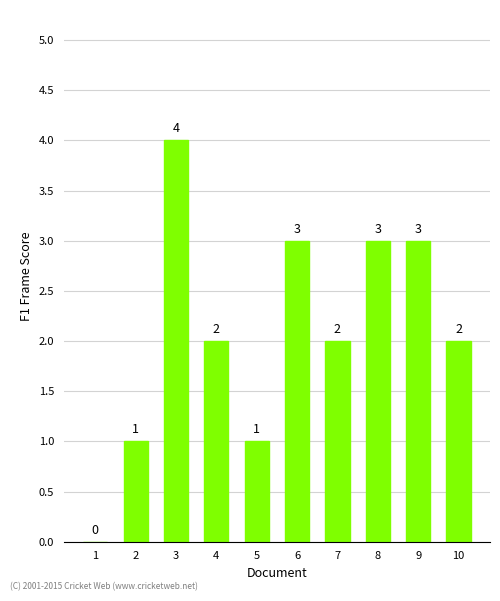

What is the difference between the values at 6 and 7?

1